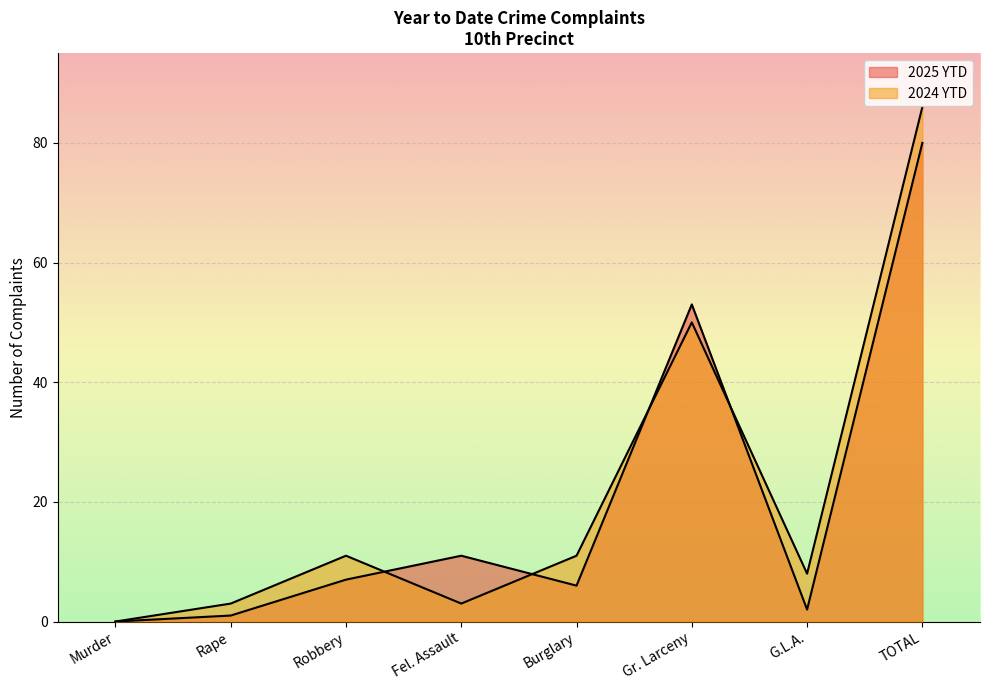

List the labels in order of 2025 YTD value, smallest first.

Murder, Rape, G.L.A., Burglary, Robbery, Fel. Assault, Gr. Larceny, TOTAL